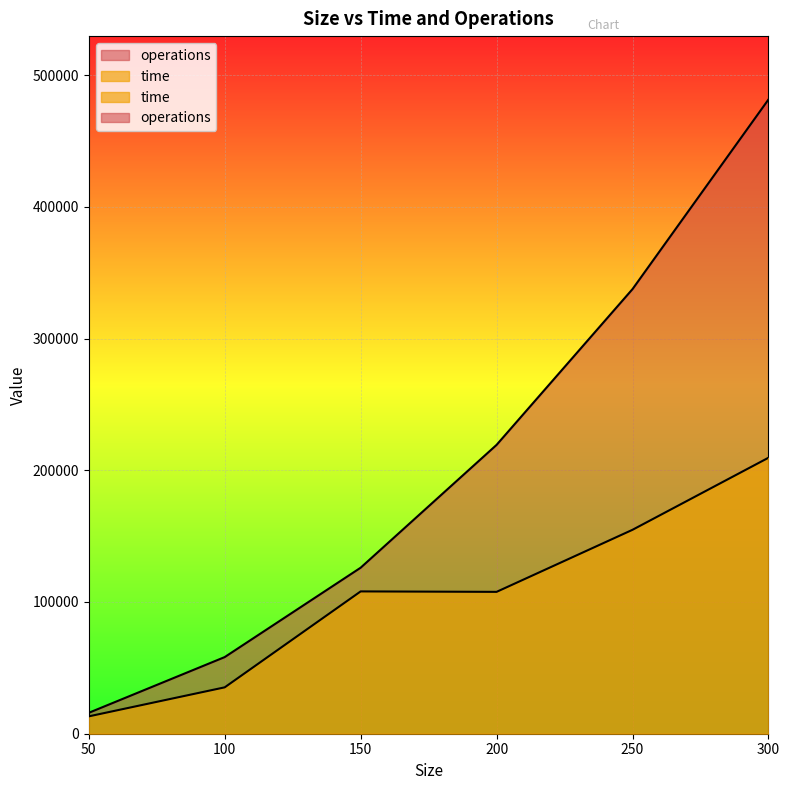

Where does the time series first go above 108040?

250